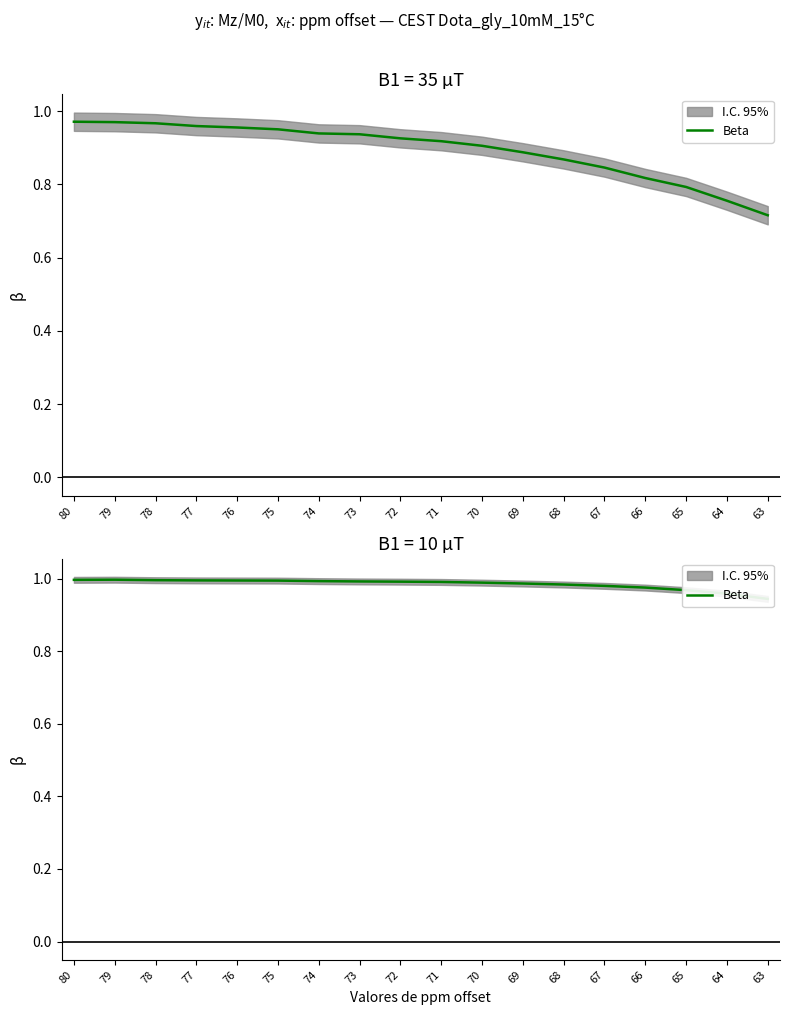

The chart shows a value of 1.0 at 72. True or false?

True